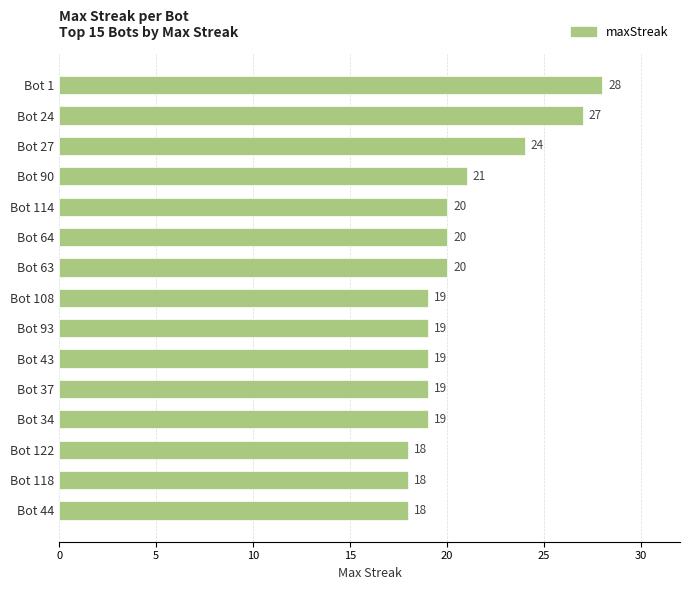

What is the greatest value displayed?

28